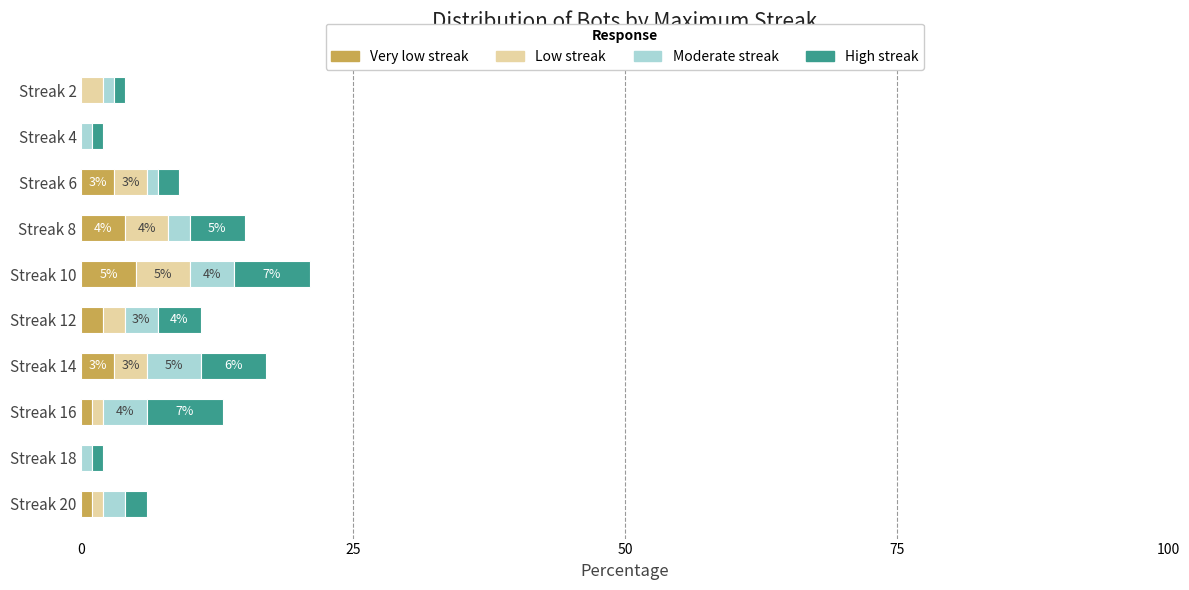

At how many categories does at least one series exceed 0?

10